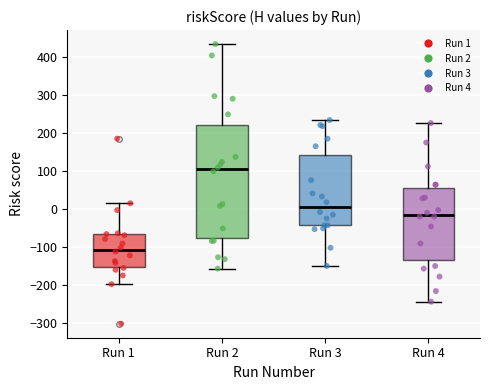

Which box is the tallest, from its lower edge to its upper edge?

Run 2